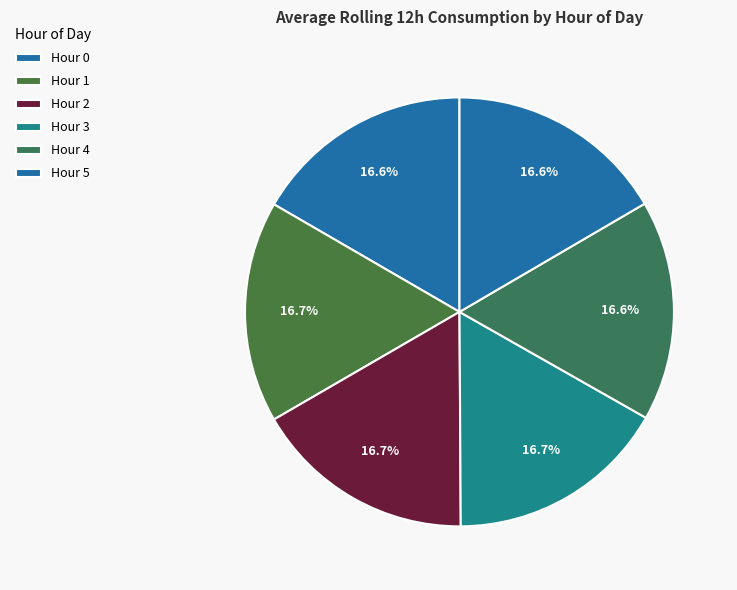

Which slice is the smallest?

5